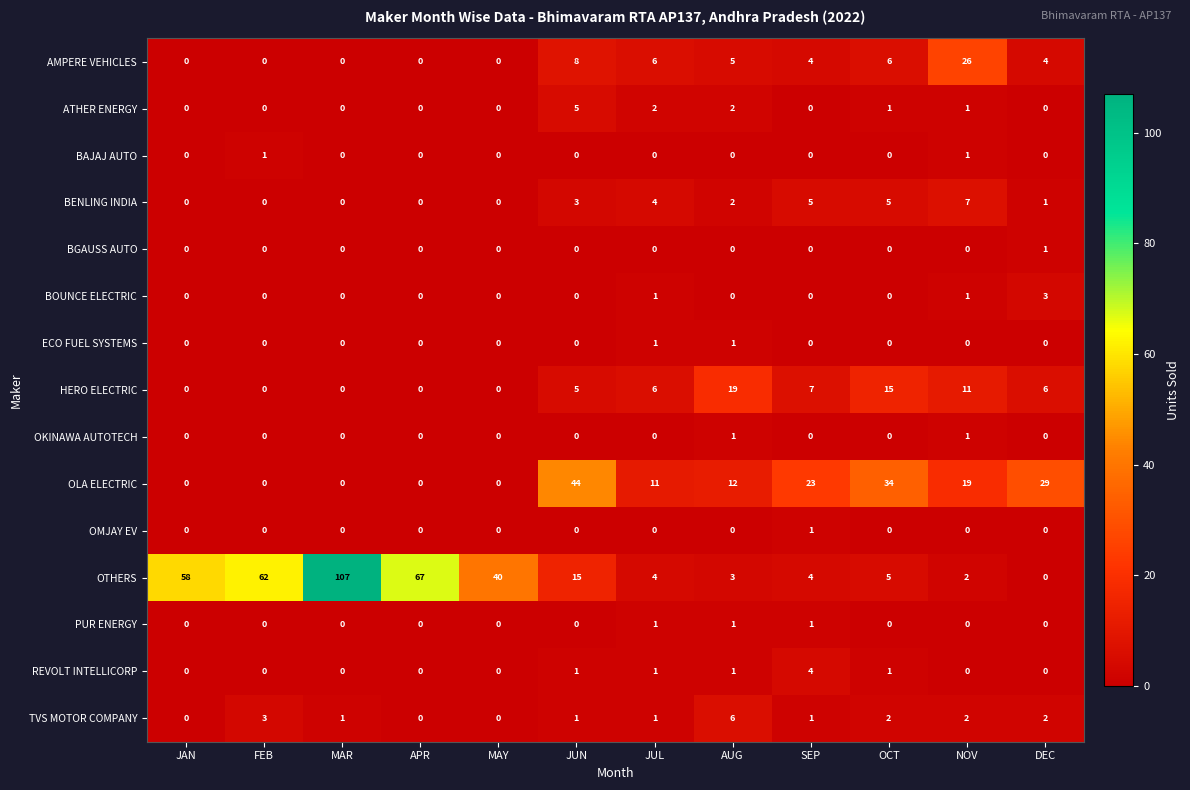

Is it true that BENLING INDIA equals 7 at JUL?

False